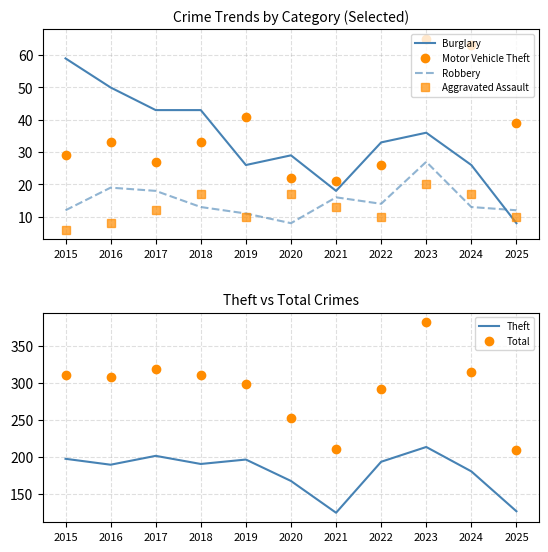

At how many categories does at least one series exceed 71?

11